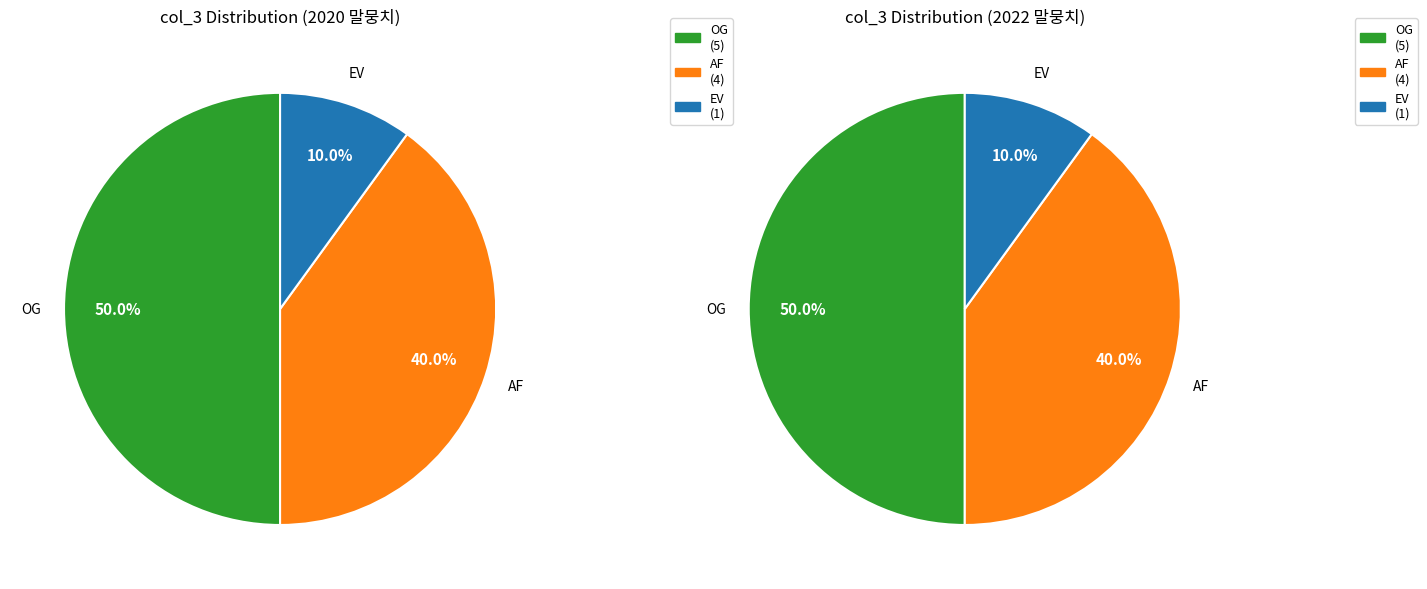

What is the ratio of the value at OG to the value at AF?

1.2